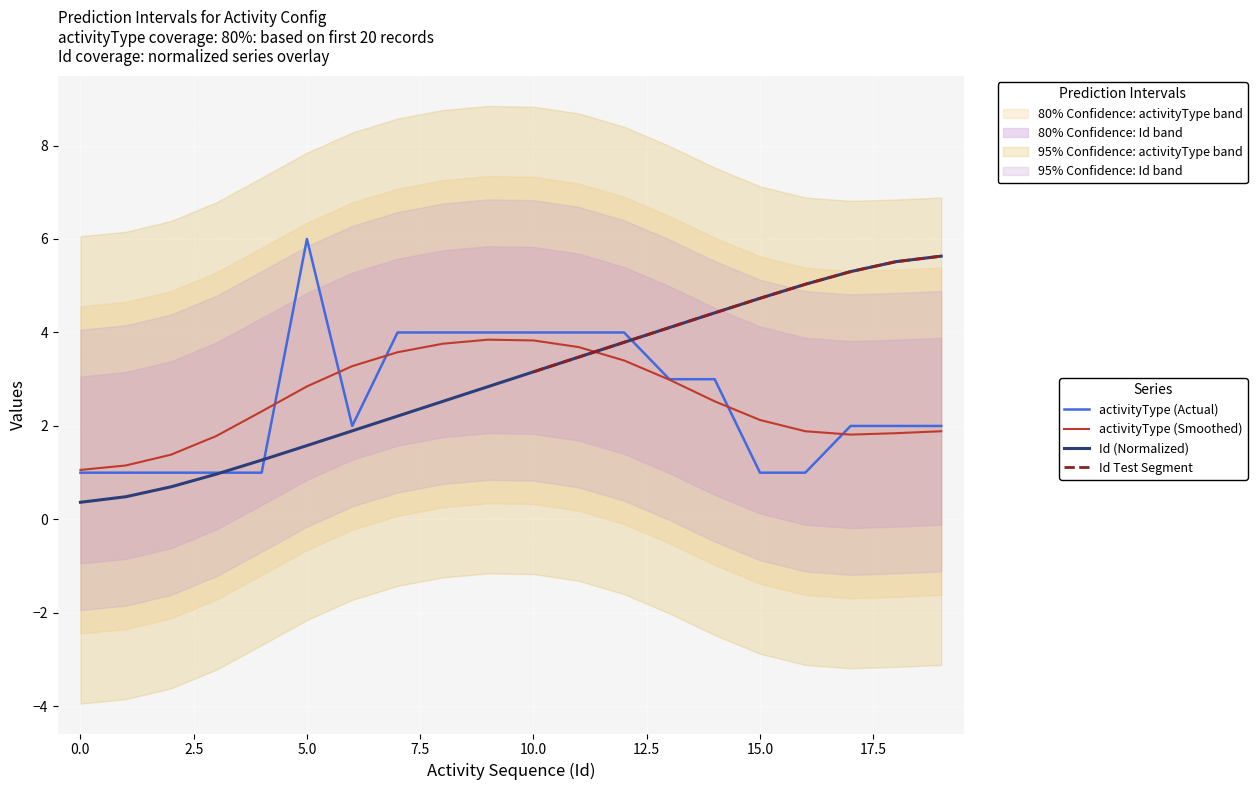

What is the approximate value of Id at 1?

0.5